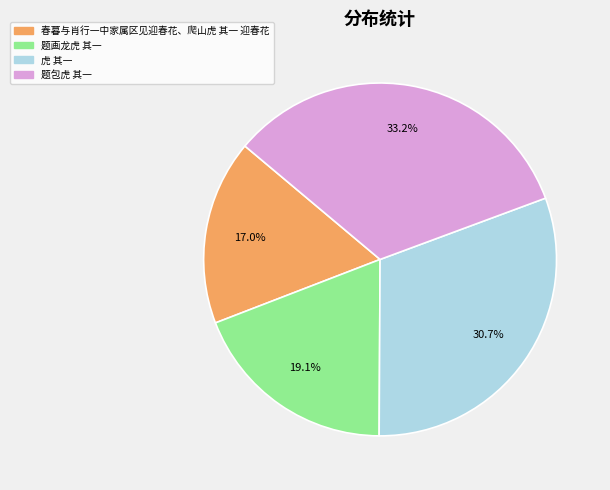

Rank the categories by value from highest to lowest.

题包虎 其一, 虎 其一, 题画龙虎 其一, 春暮与肖行一中家属区见迎春花、爬山虎 其一 迎春花